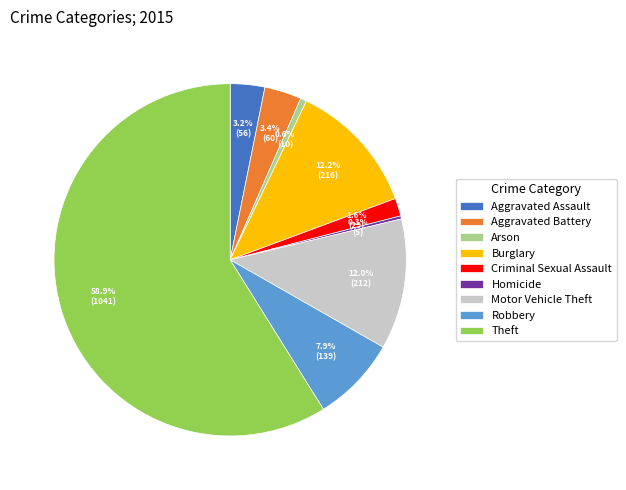

To the nearest percent, what is the average slice percentage?

11%